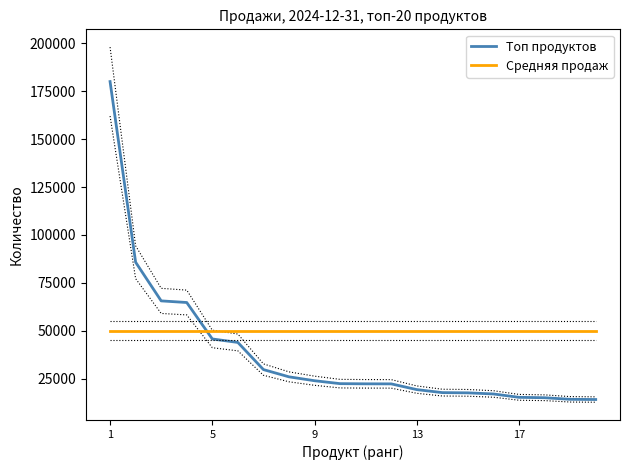

Rank the series by their average value, from lowest to highest.

Топ продуктов, Средняя продаж